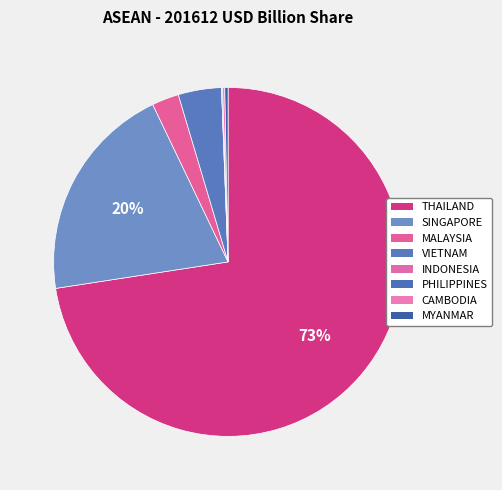

Combined, do MYANMAR and MALAYSIA account for over 50%?

No